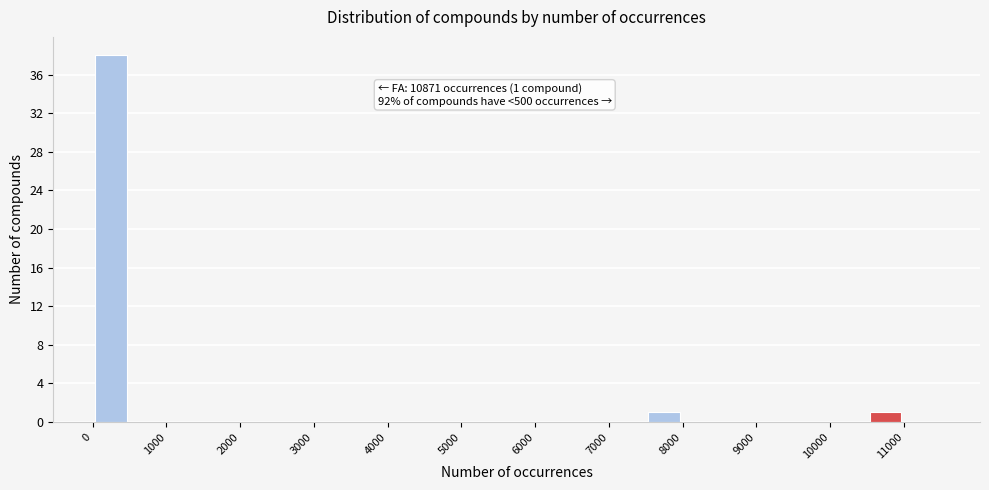

Over which range of the x-axis is the bar tallest?

0 to 500